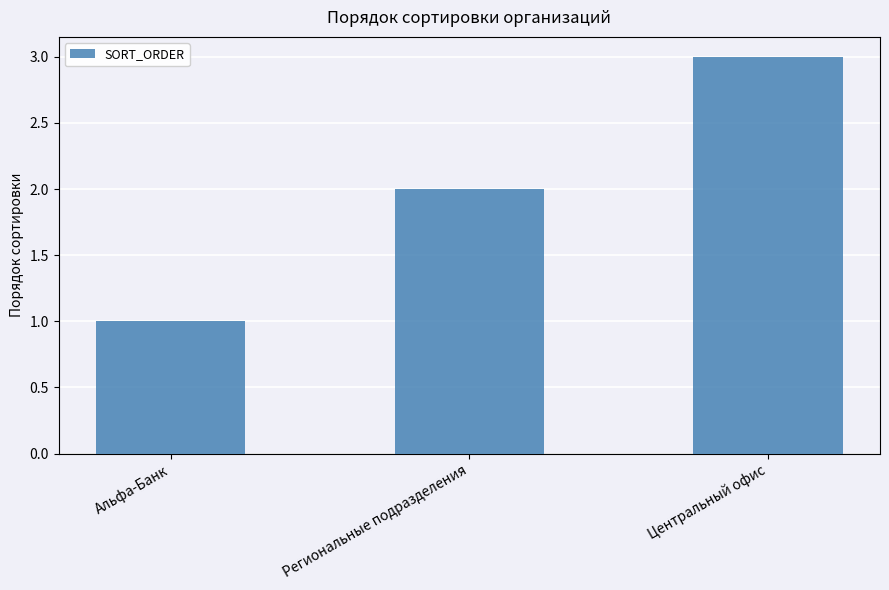

True or false: the data shows 3 at Региональные подразделения.

False